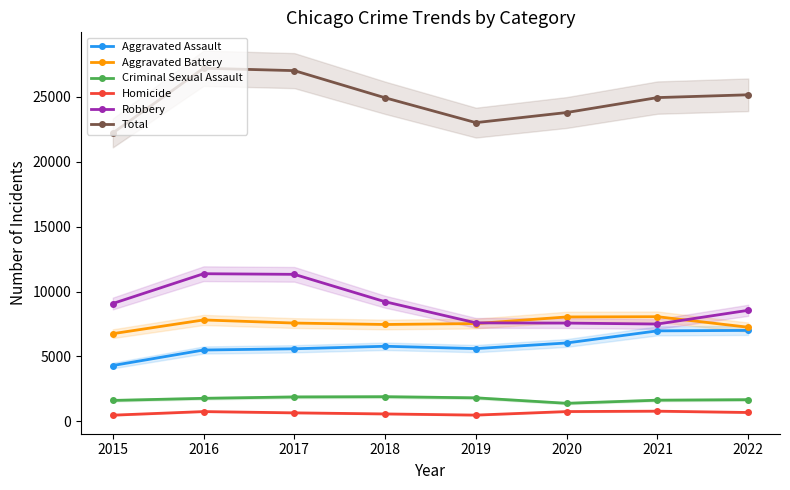

What is the difference between the Aggravated Assault values at 2020 and 2022?

968